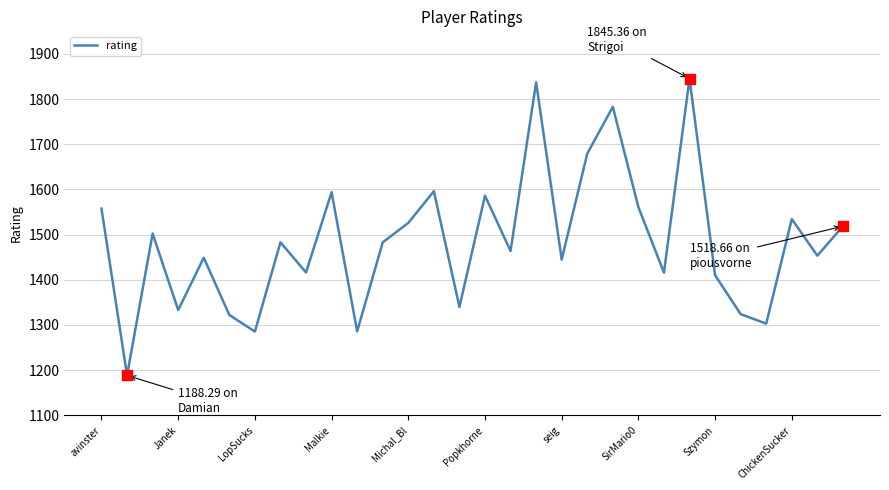

How many lines are shown in the chart?

1